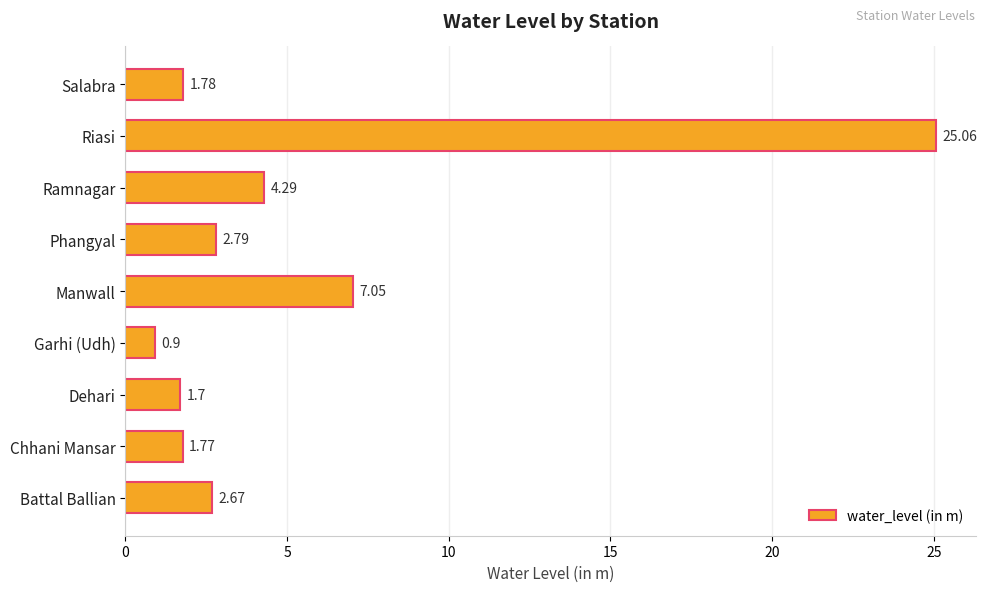

Are the bars grouped side by side (vs. stacked)?

No